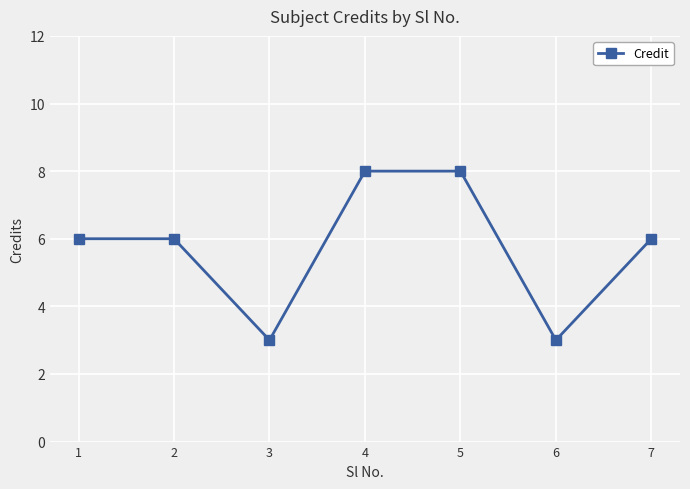

Read the value at 7.

6